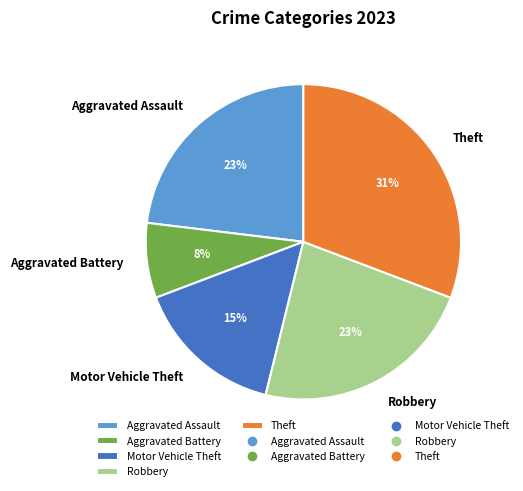

Between Aggravated Battery and Theft, which is larger?

Theft